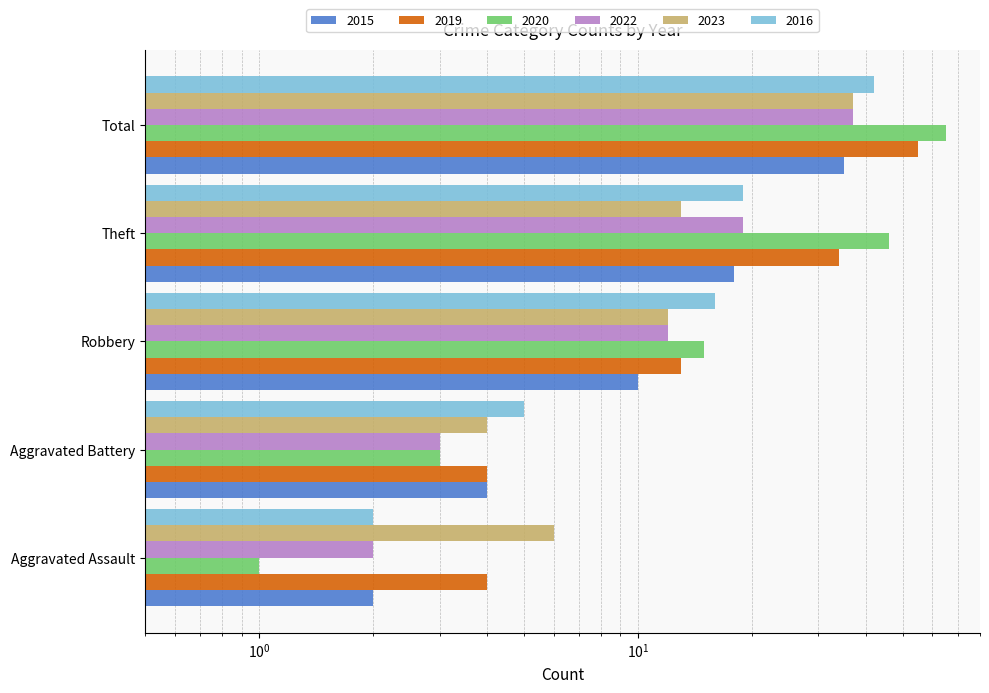

What is the maximum value shown in the chart?

65